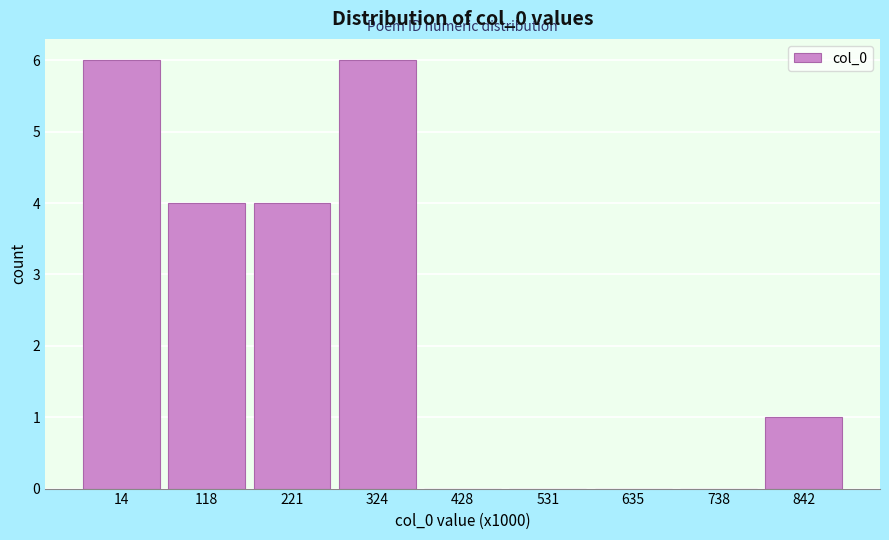

Reading left to right, extract all data points from this chart.

14=6	118=4	221=4	324=6	428=0	531=0	635=0	738=0	842=1